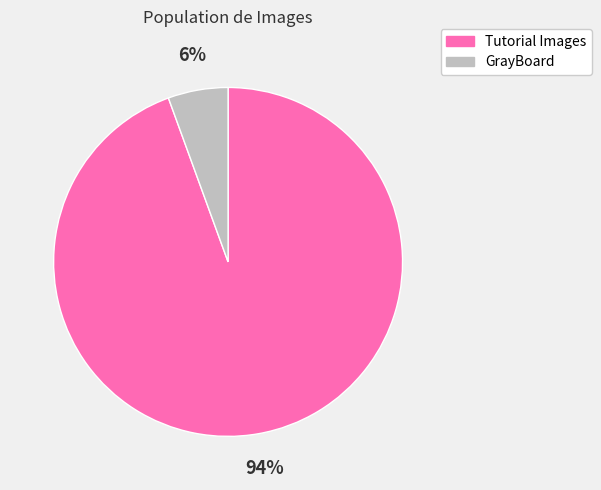

Does any single category account for the majority?

Yes